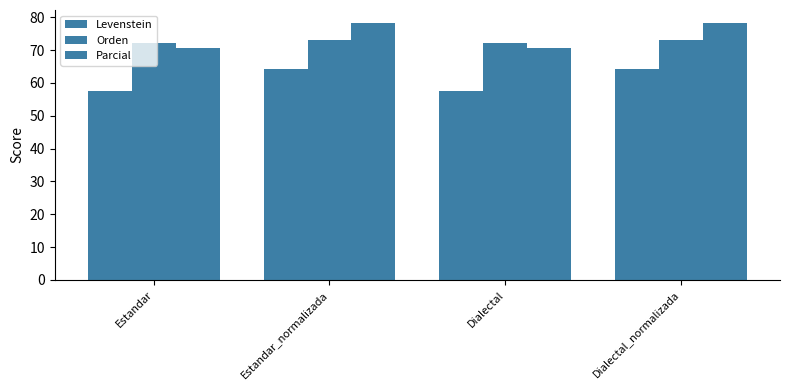

How many categories are shown in the chart?

4